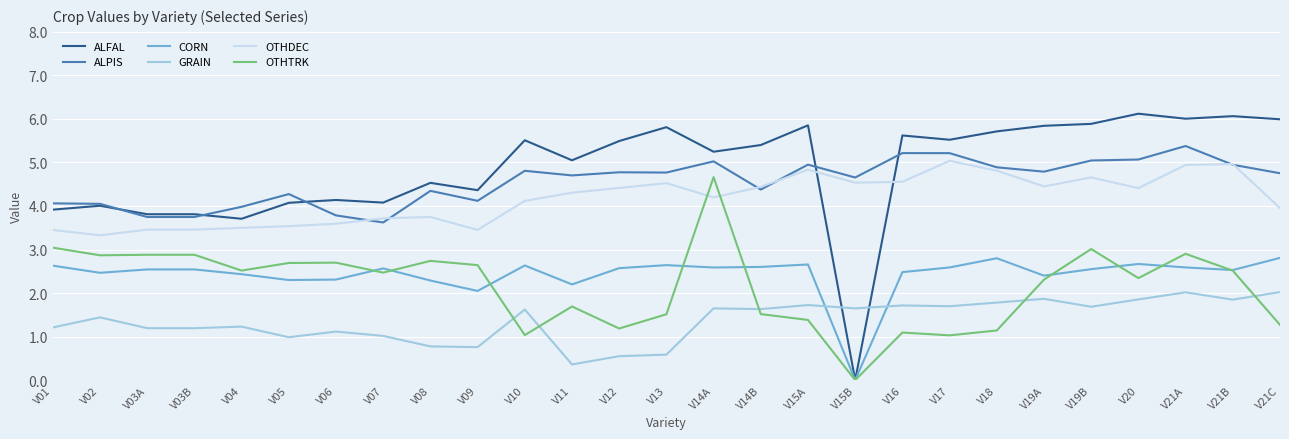

What is the difference between the second highest and minimum values in the ALPIS series?

1.6